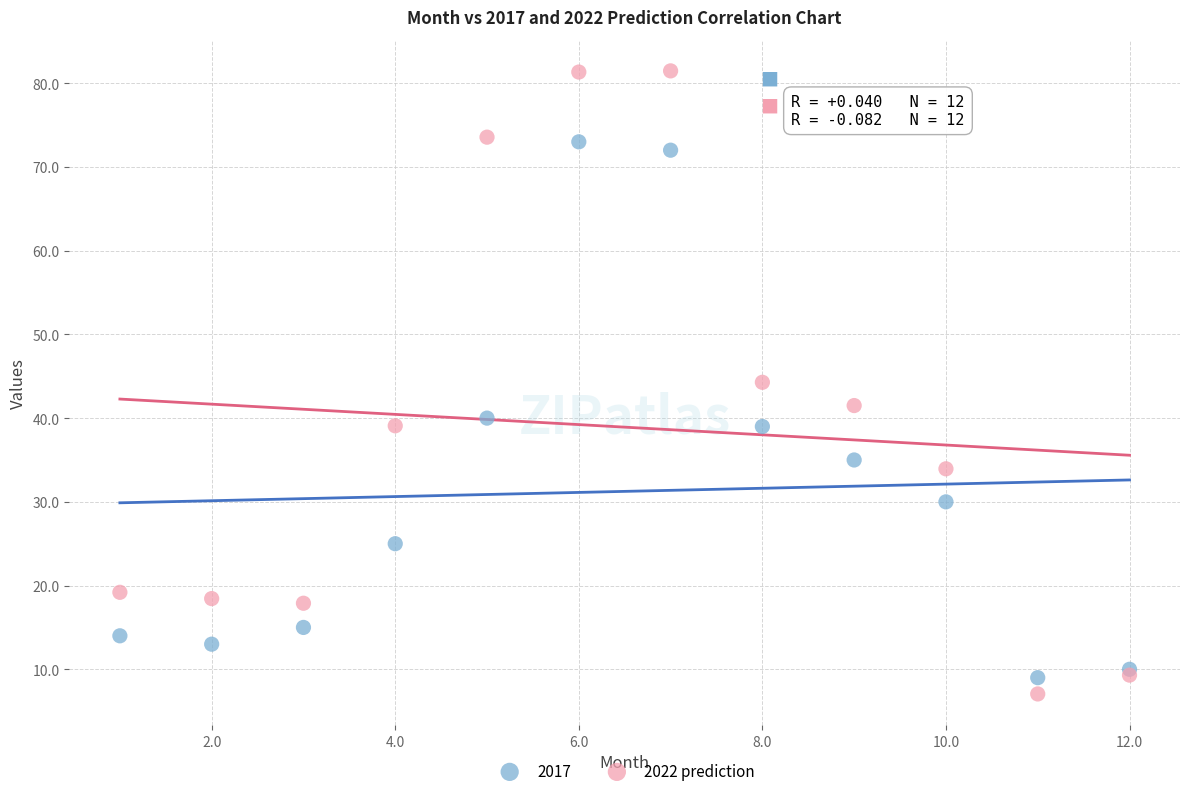

Which series reaches the maximum Y coordinate?

2022 prediction